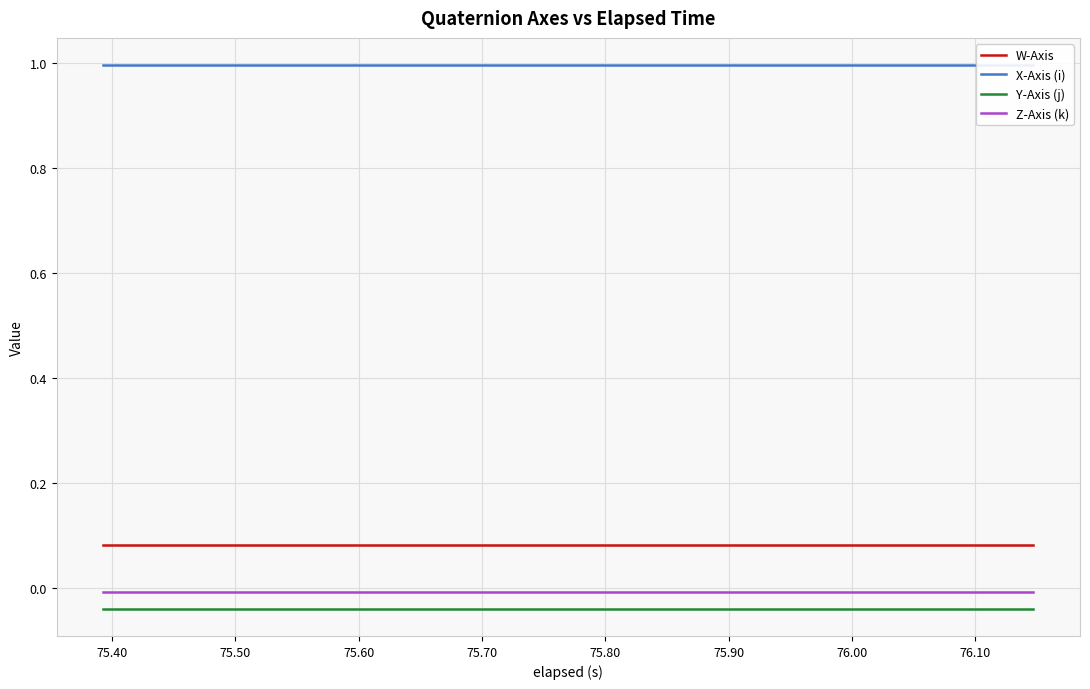

True or false: Y-Axis (j) and Z-Axis (k) cross at least once.

False